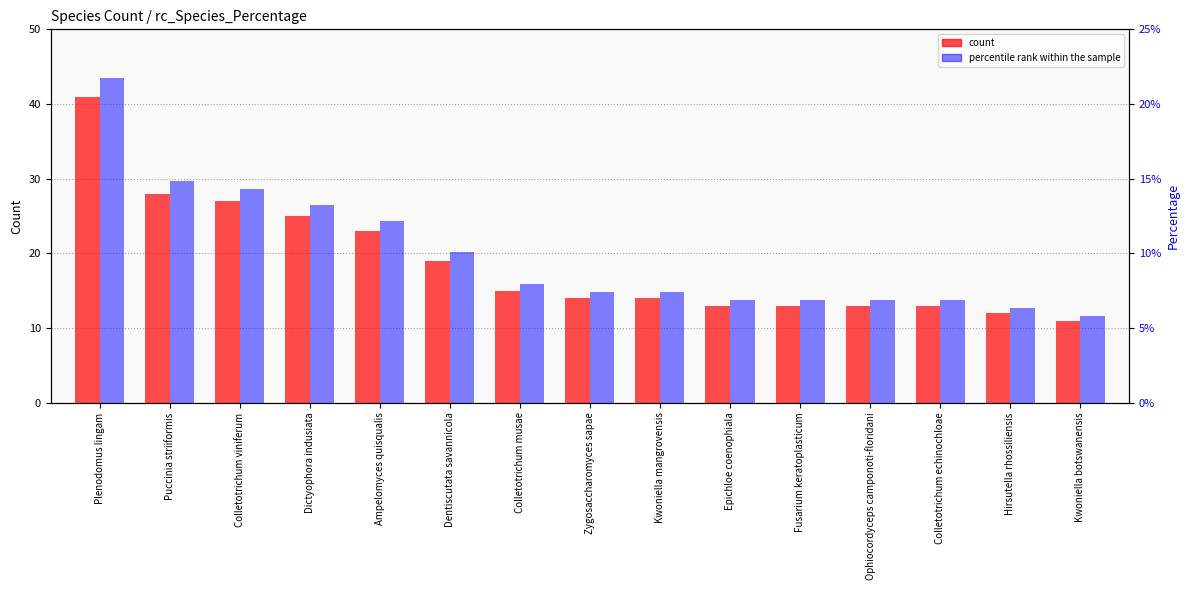

What is the minimum value shown in the chart?

0.1